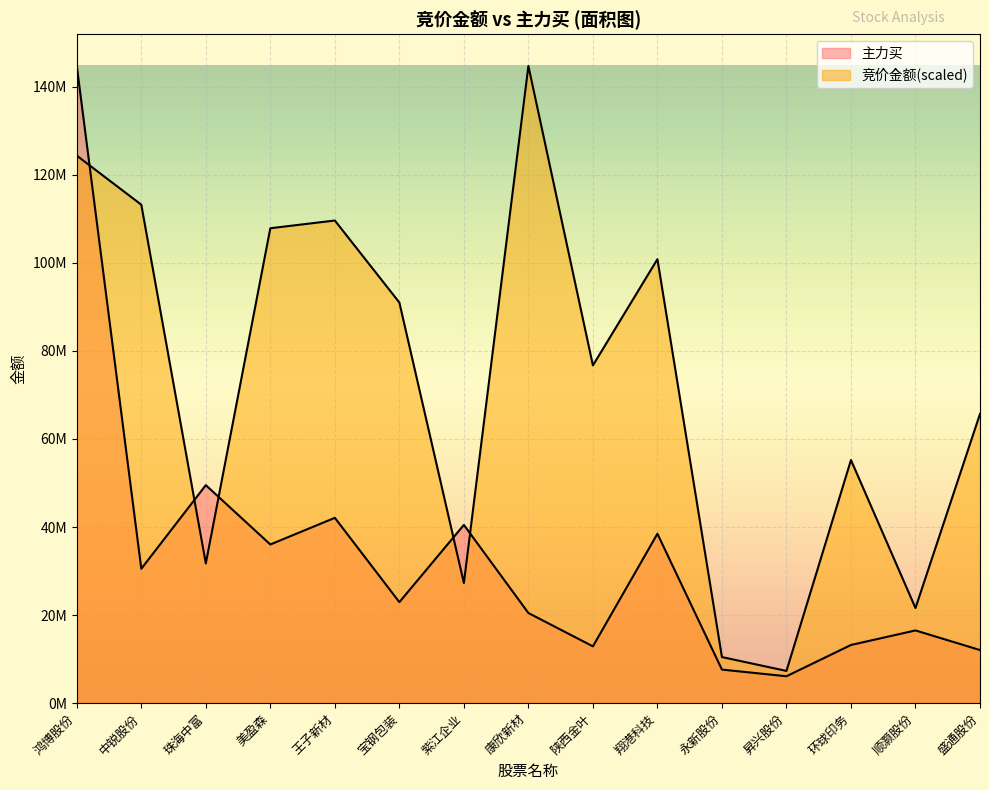

What is the average value of the 竞价金额 series?

72490627.2